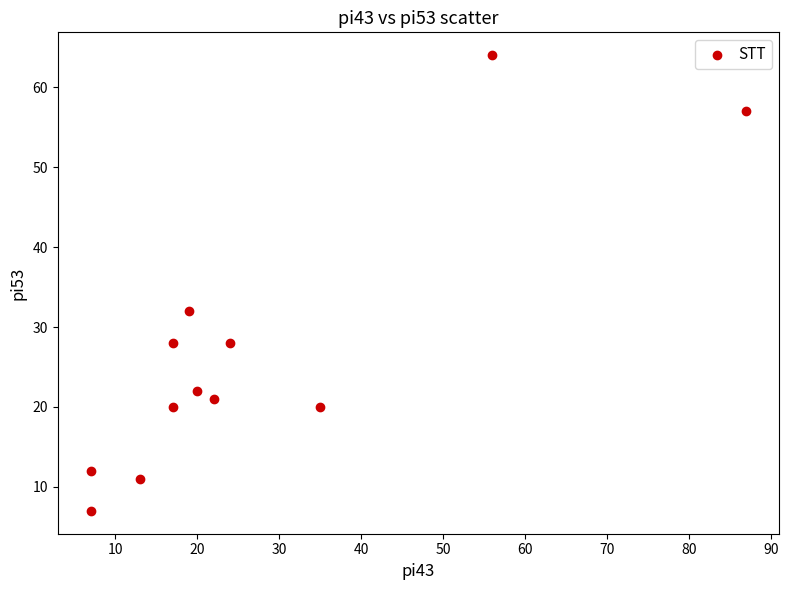

What is the range of Y values (max minus min)?

57